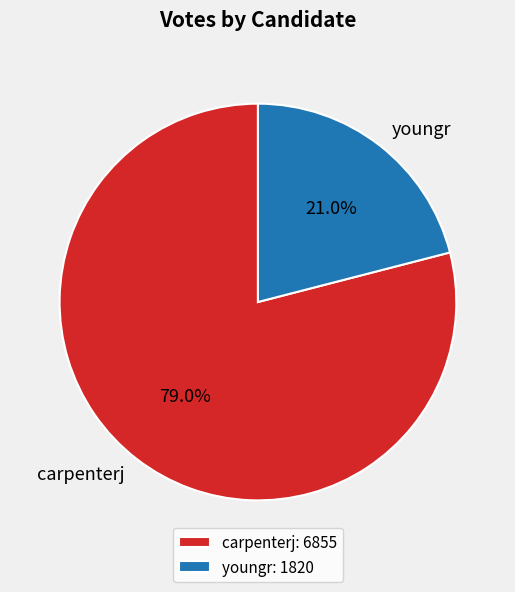

Between carpenterj and youngr, which is larger?

carpenterj